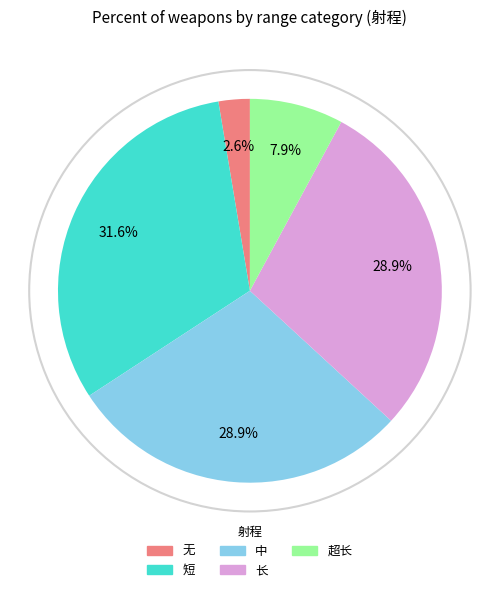

Is there a majority slice in this chart?

No